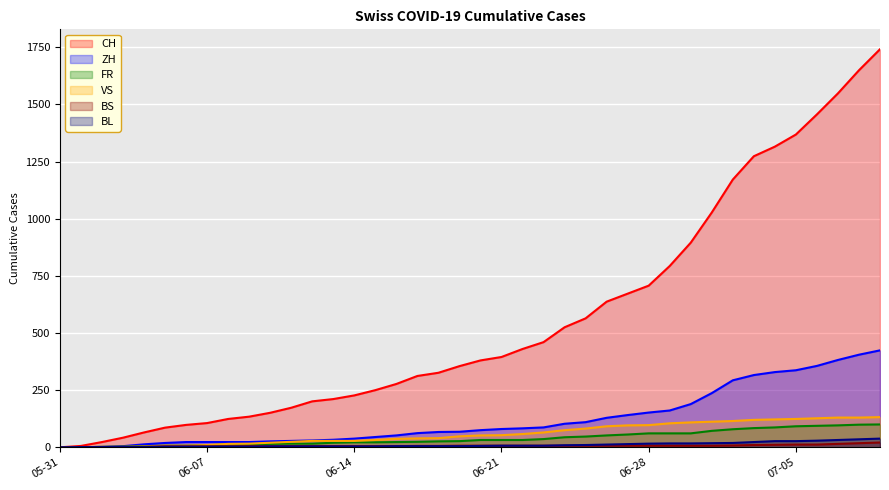

What is the average value of the BL series?

11